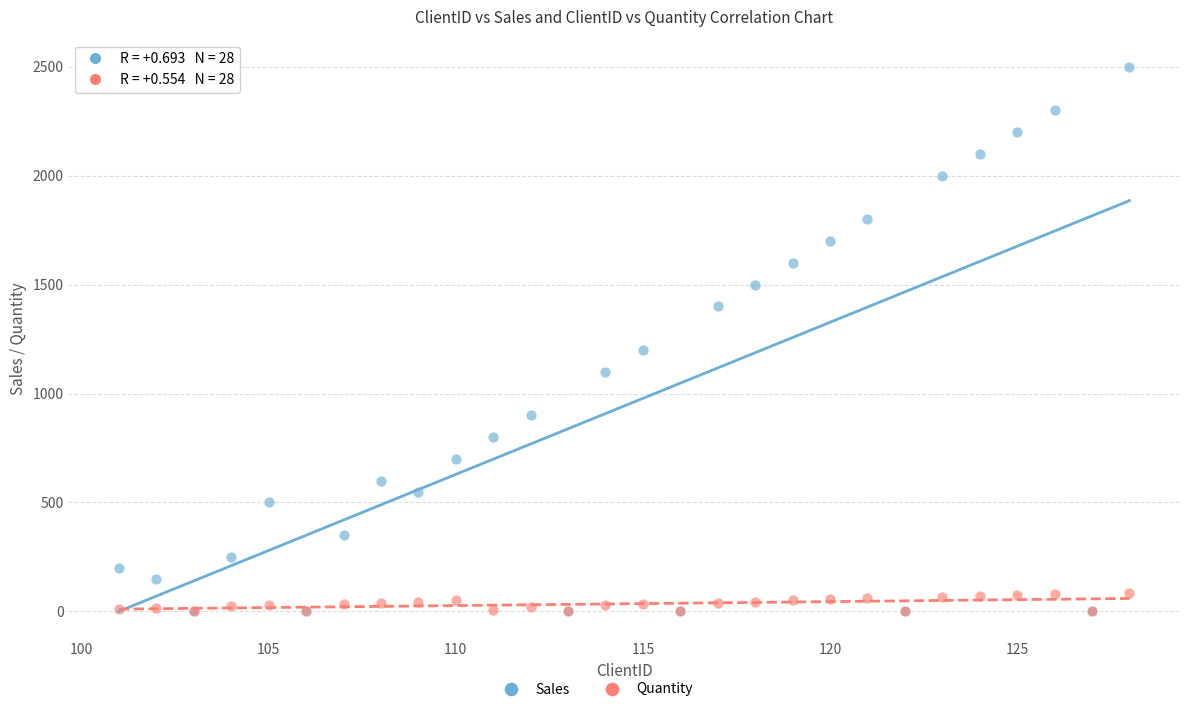

Which series has the widest spread of Y values?

Sales